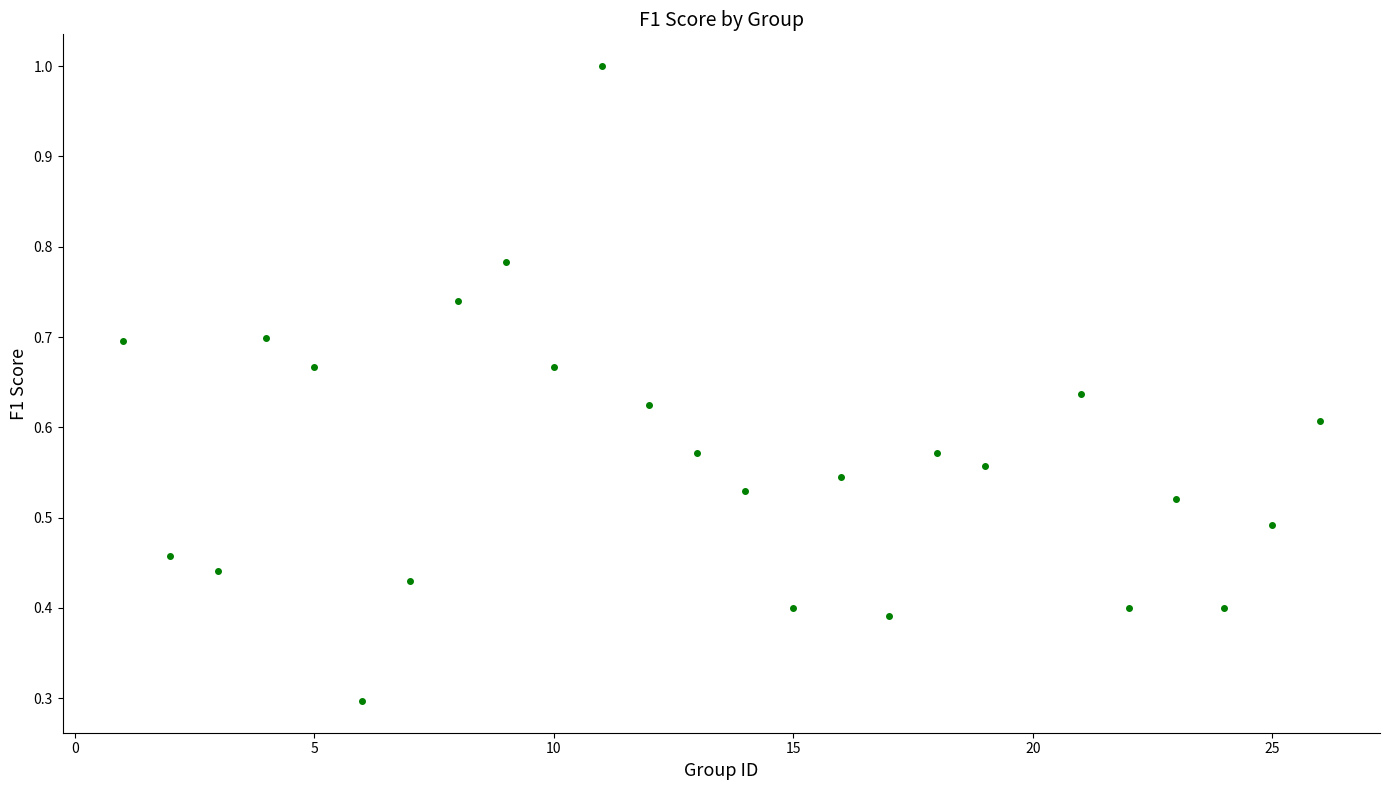

What Y value in the scatter plot is closest to 0?

0.3